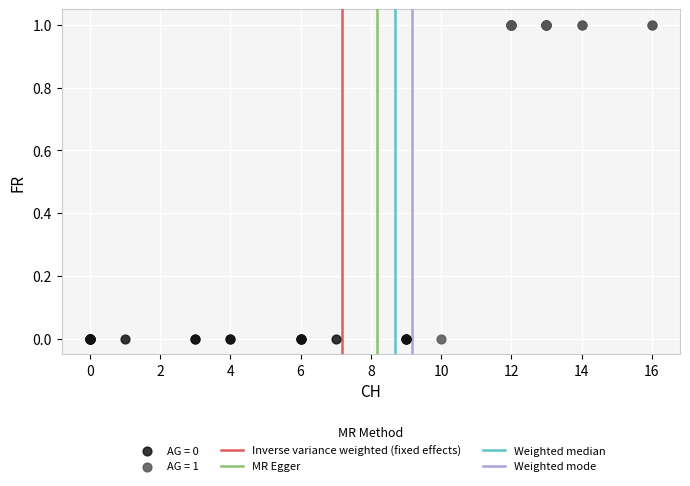

Which series reaches the maximum Y coordinate?

AG = 1